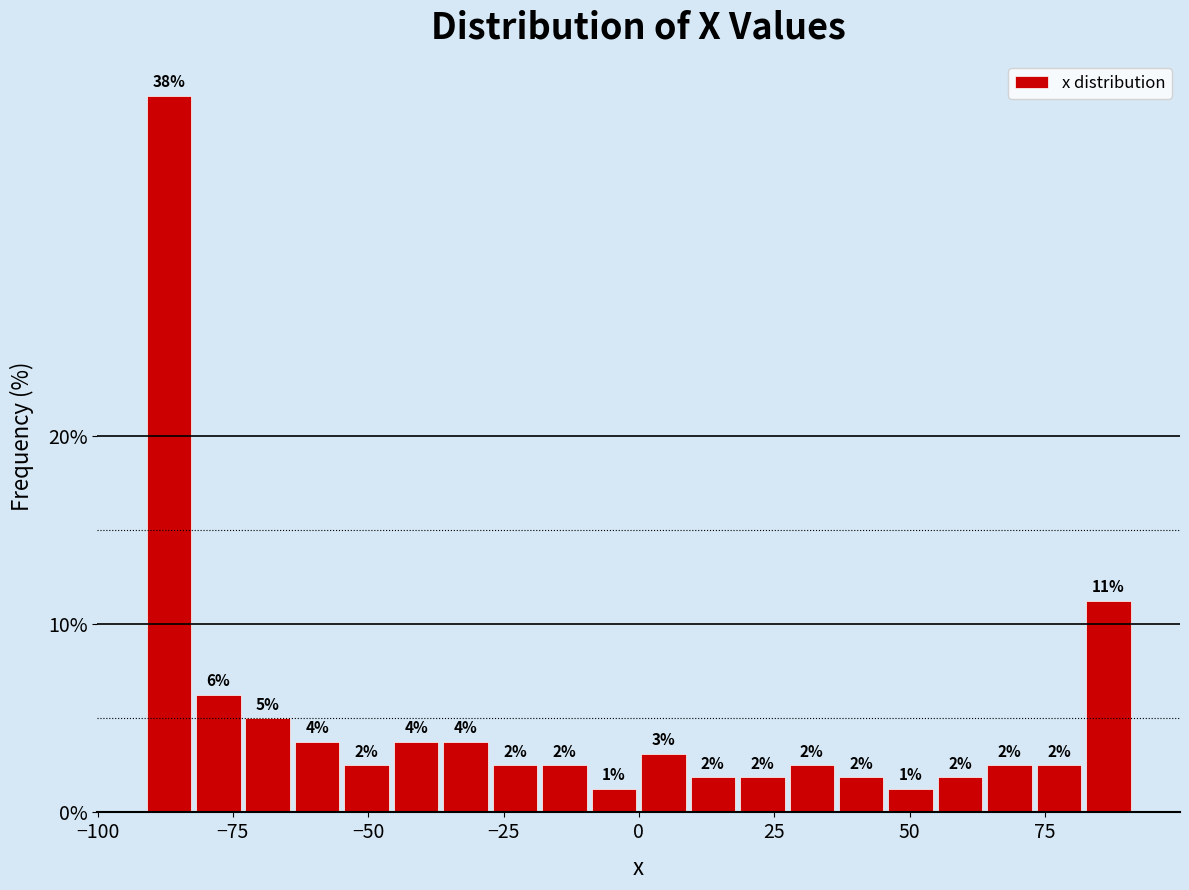

Around what value on the x-axis is the tallest bar? Give the approximate position of its centre, as read against the axis.

-85